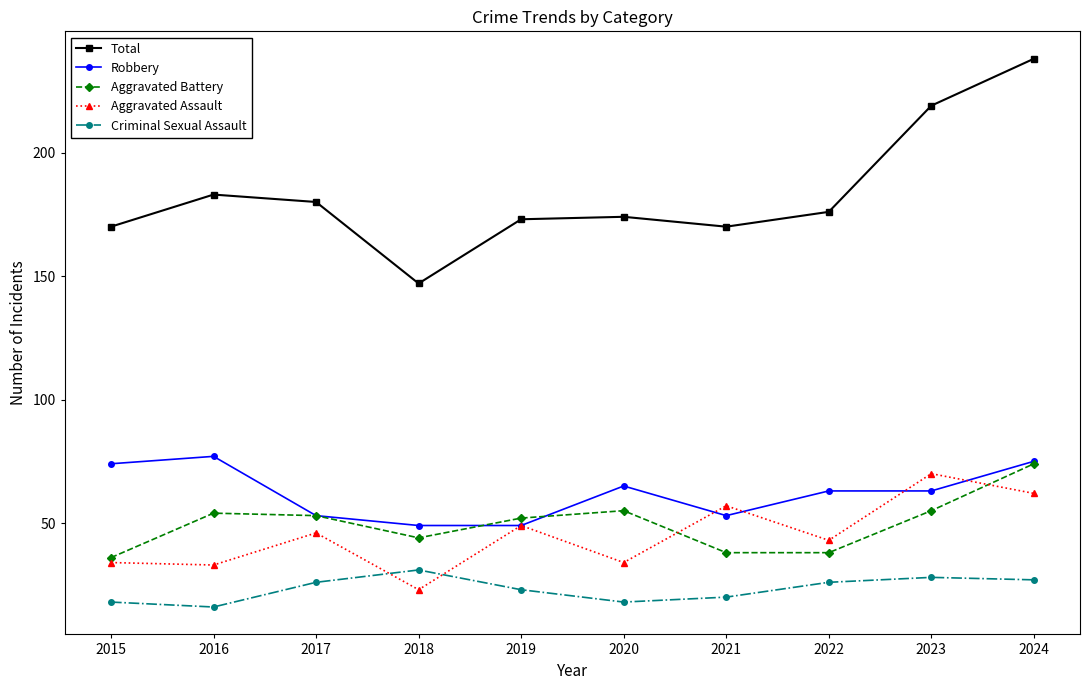

True or false: Aggravated Assault and Total intersect in this chart.

False